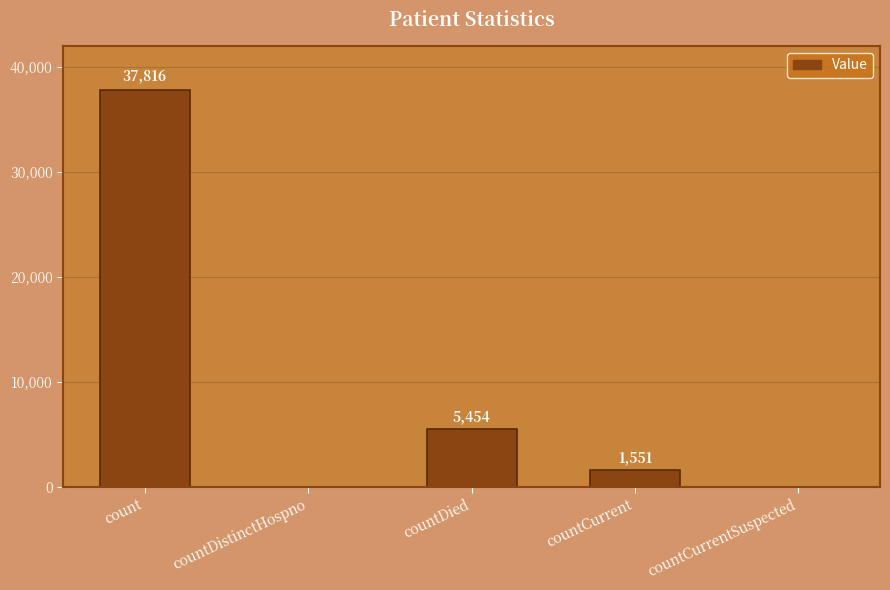

Are the bars horizontal?

No